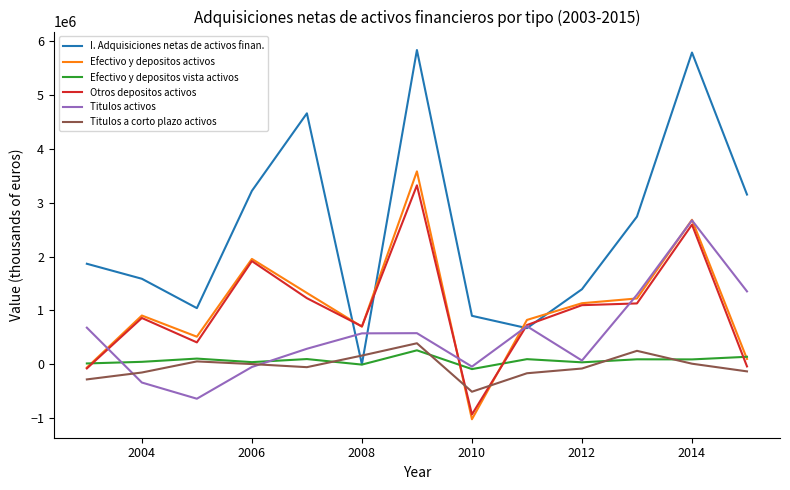

Which series has the largest total across all categories?

I. Adquisiciones netas de activos finan.